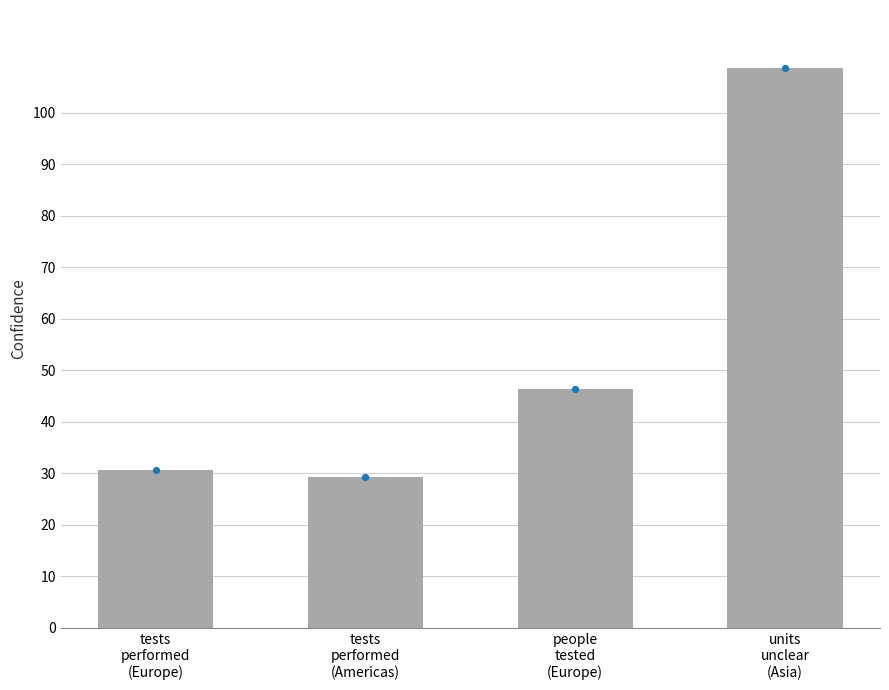

Between tests
performed
(Americas) and people
tested
(Europe), which is larger?

people
tested
(Europe)